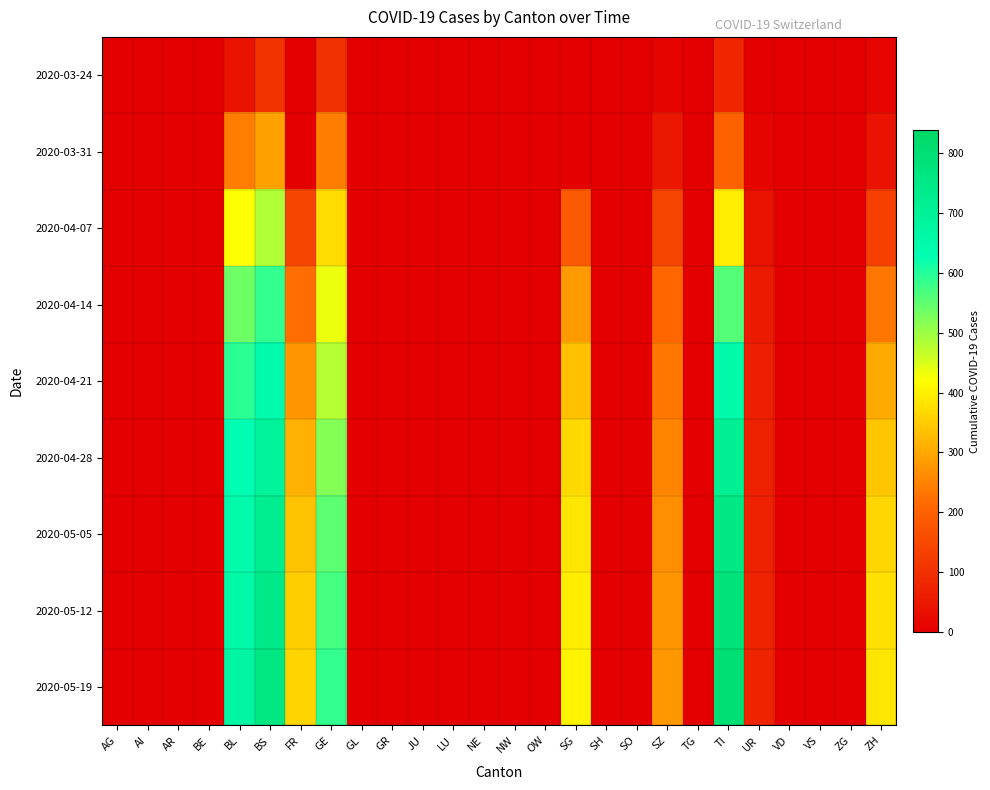

Reading right to left, list all the values displayed in this chart.

2020-03-24: ZH=12	ZG=0	VS=0	VD=0	UR=1	TI=80	TG=0	SZ=10	SO=0	SH=0	SG=0	OW=0	NW=0	NE=0	LU=0	JU=0	GR=0	GL=0	GE=103	FR=0	BS=105	BL=40	BE=0	AR=0	AI=0	AG=0
2020-03-31: ZH=39	ZG=0	VS=0	VD=0	UR=11	TI=202	TG=0	SZ=48	SO=0	SH=0	SG=0	OW=0	NW=0	NE=0	LU=0	JU=0	GR=0	GL=0	GE=241	FR=0	BS=292	BL=242	BE=0	AR=0	AI=0	AG=0
2020-04-07: ZH=133	ZG=0	VS=0	VD=0	UR=37	TI=395	TG=0	SZ=143	SO=0	SH=0	SG=186	OW=0	NW=0	NE=0	LU=0	JU=0	GR=0	GL=0	GE=370	FR=143	BS=483	BL=419	BE=0	AR=0	AI=0	AG=0
2020-04-14: ZH=233	ZG=0	VS=0	VD=0	UR=55	TI=559	TG=0	SZ=210	SO=0	SH=0	SG=282	OW=0	NW=0	NE=0	LU=0	JU=0	GR=0	GL=0	GE=435	FR=218	BS=586	BL=537	BE=0	AR=0	AI=0	AG=0
2020-04-21: ZH=303	ZG=0	VS=0	VD=0	UR=67	TI=650	TG=0	SZ=234	SO=0	SH=0	SG=335	OW=0	NW=0	NE=0	LU=0	JU=0	GR=0	GL=0	GE=478	FR=274	BS=645	BL=594	BE=0	AR=0	AI=0	AG=0
2020-04-28: ZH=342	ZG=0	VS=0	VD=0	UR=70	TI=714	TG=0	SZ=253	SO=0	SH=0	SG=368	OW=0	NW=0	NE=0	LU=0	JU=0	GR=0	GL=0	GE=520	FR=312	BS=690	BL=629	BE=0	AR=0	AI=0	AG=0
2020-05-05: ZH=364	ZG=0	VS=0	VD=0	UR=72	TI=753	TG=0	SZ=266	SO=0	SH=0	SG=386	OW=0	NW=0	NE=0	LU=0	JU=0	GR=0	GL=0	GE=553	FR=336	BS=722	BL=648	BE=0	AR=0	AI=0	AG=0
2020-05-12: ZH=377	ZG=0	VS=0	VD=0	UR=73	TI=779	TG=0	SZ=274	SO=0	SH=0	SG=397	OW=0	NW=0	NE=0	LU=0	JU=0	GR=0	GL=0	GE=572	FR=353	BS=744	BL=661	BE=0	AR=0	AI=0	AG=0
2020-05-19: ZH=385	ZG=0	VS=0	VD=0	UR=73	TI=798	TG=0	SZ=279	SO=0	SH=0	SG=405	OW=0	NW=0	NE=0	LU=0	JU=0	GR=0	GL=0	GE=587	FR=362	BS=758	BL=672	BE=0	AR=0	AI=0	AG=0